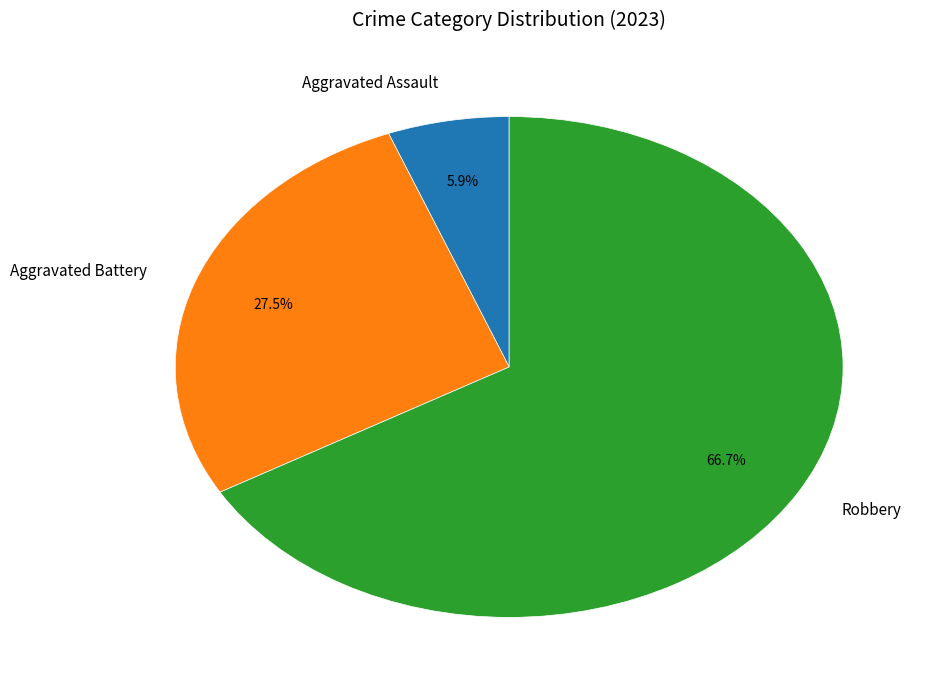

Which category has the biggest portion of the pie?

Robbery